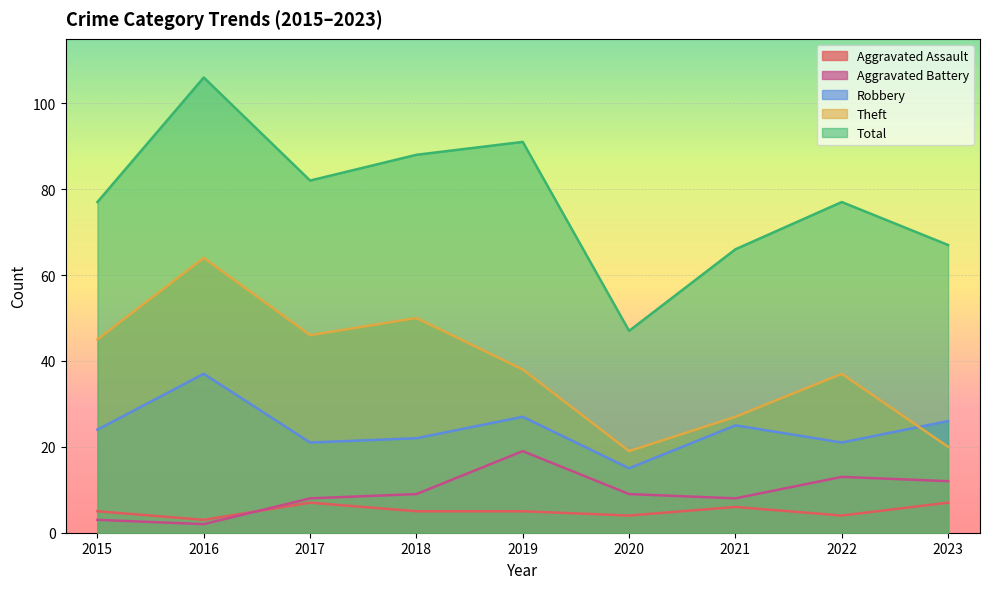

Where does the Total series first go above 77?

2016